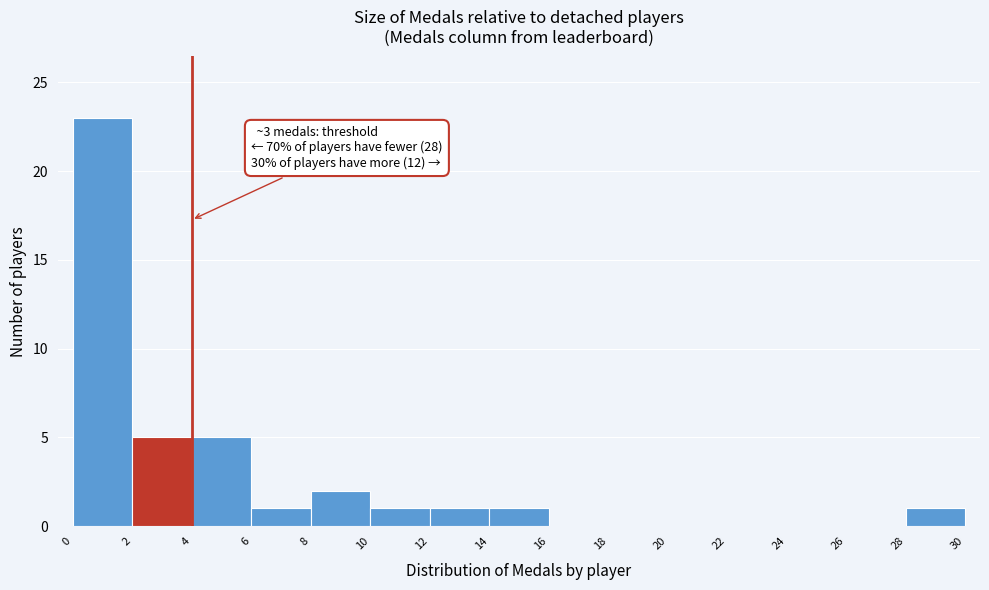

Over which range of the x-axis is the bar tallest?

0 to 2